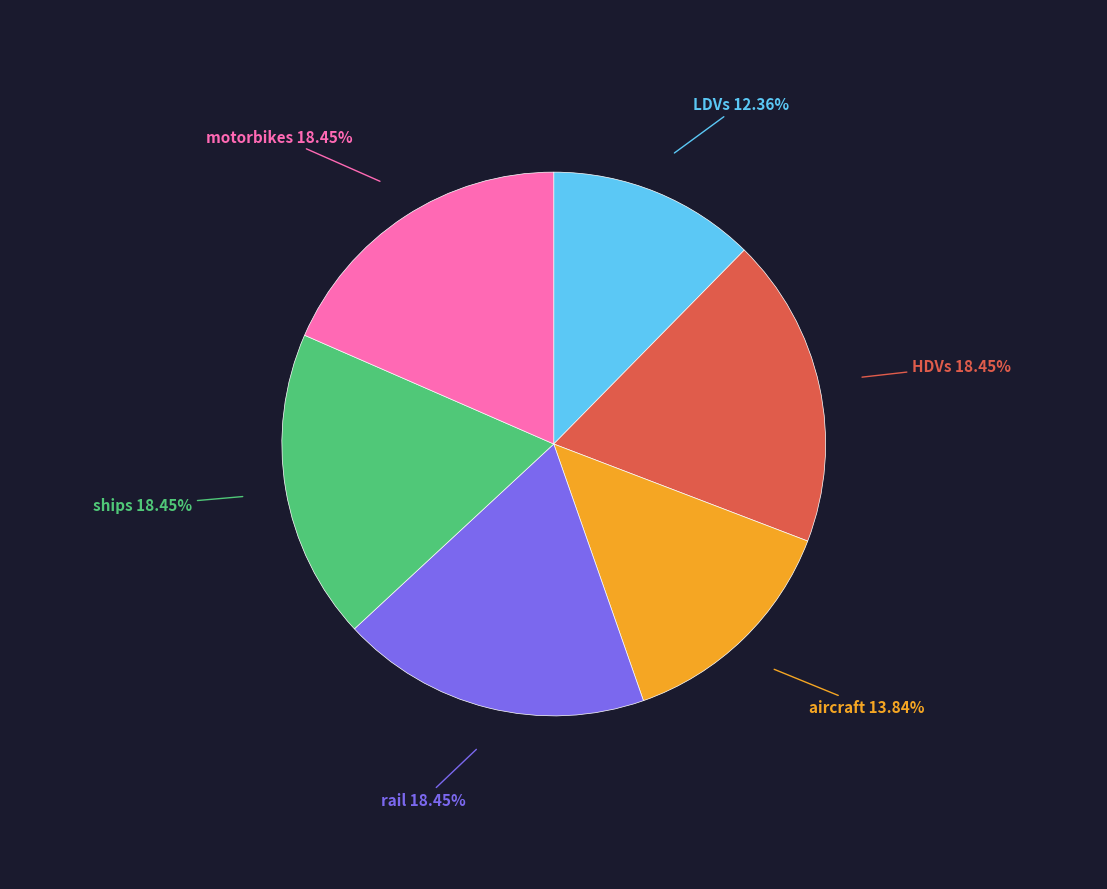

Is it true that ships is 27% of the pie?

False